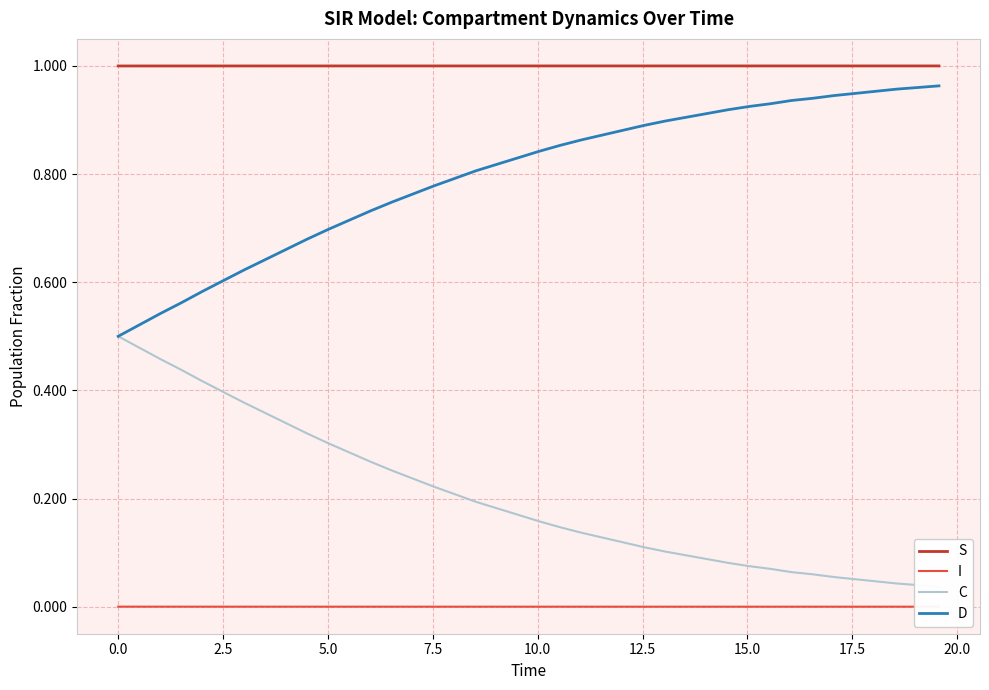

True or false: D and I cross at least once.

False